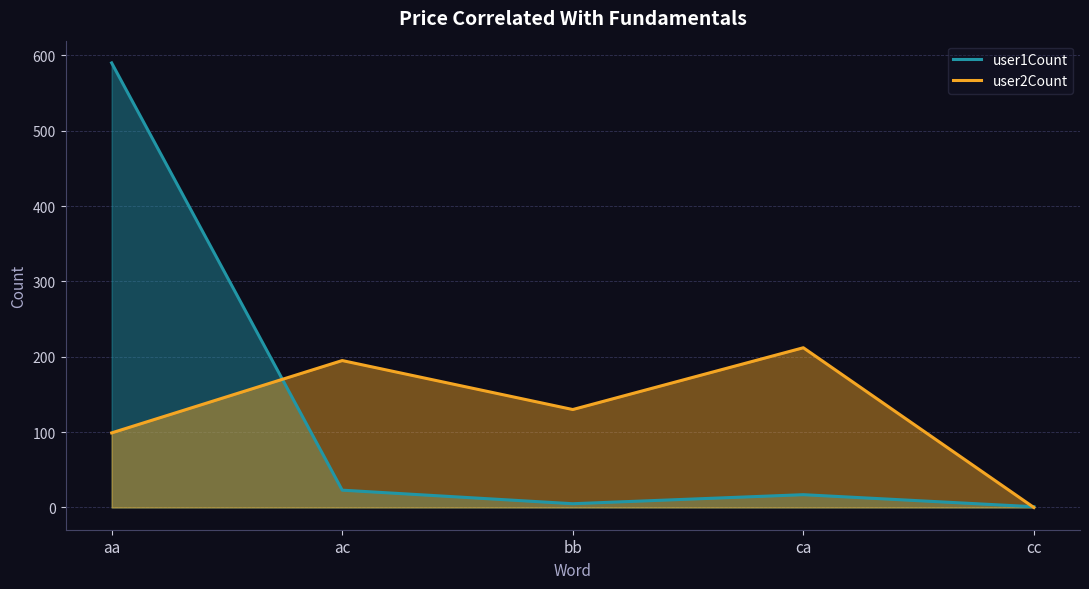

Between cc and ac, which is larger?

ac